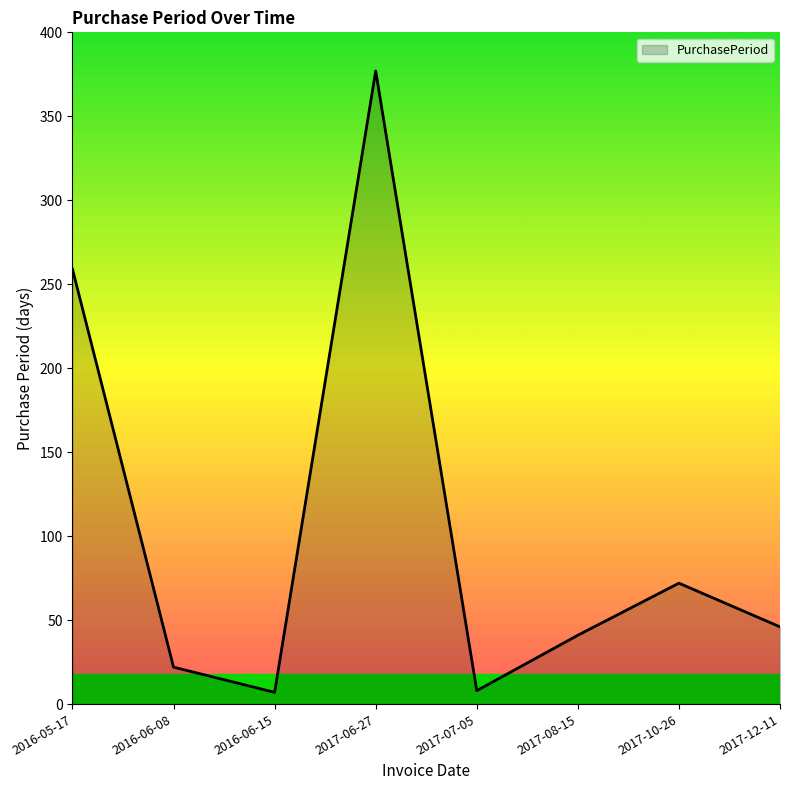

At which category does the data reach its first local peak?

2017-06-27